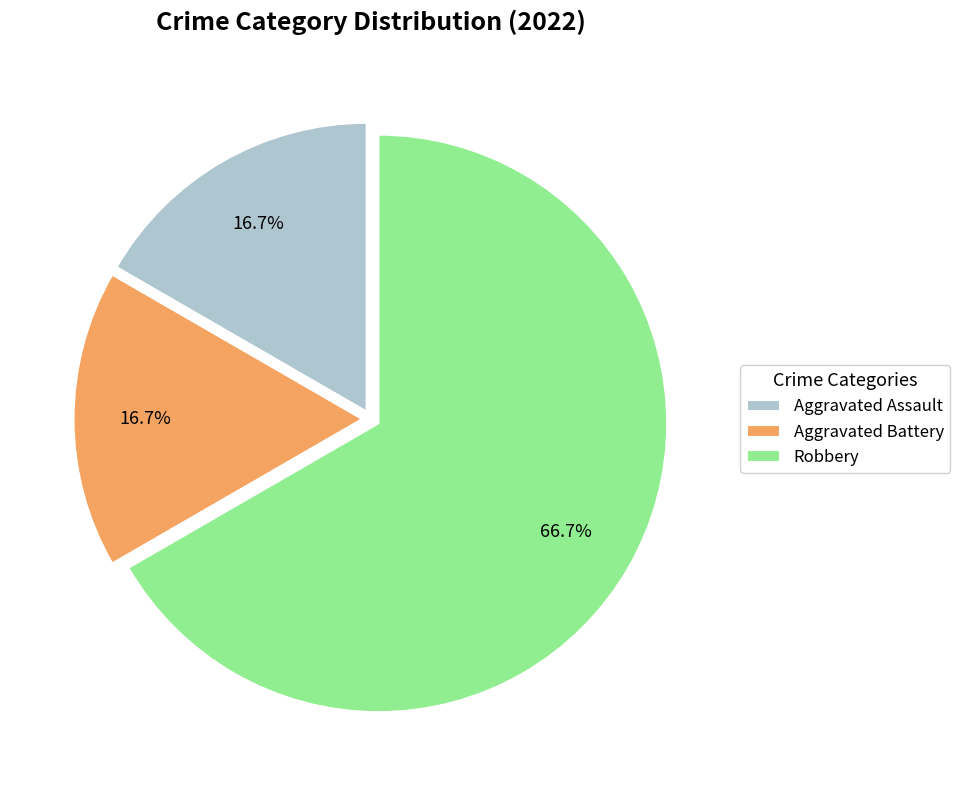

Which slice represents more than half of the pie?

Robbery